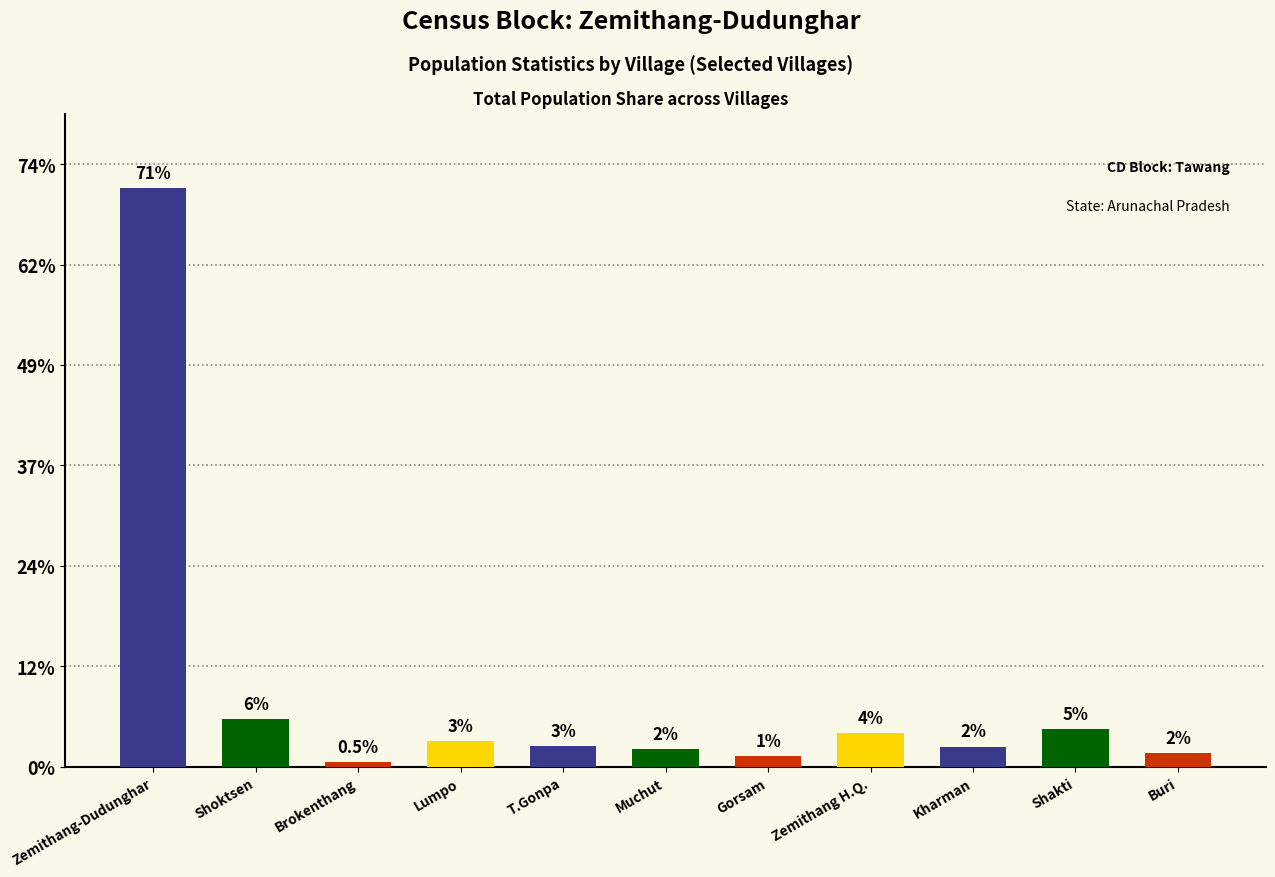

Between Buri and Brokenthang, which is larger?

Buri